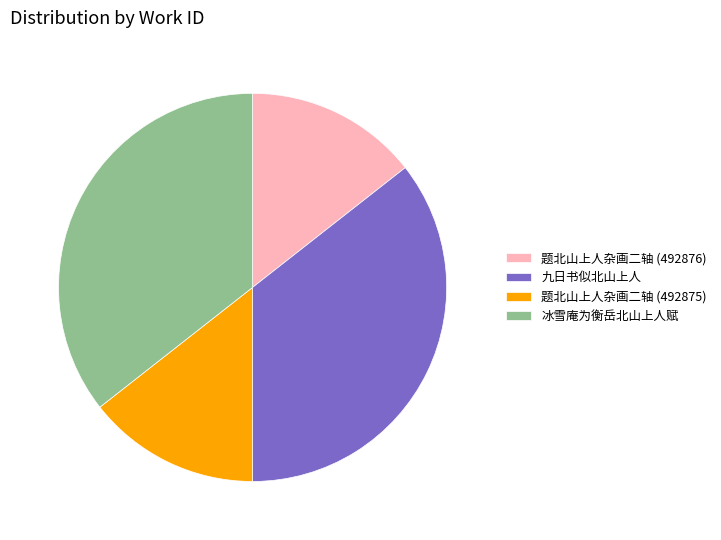

What is the ratio of the value at 题北山上人杂画二轴 (492875) to the value at 九日书似北山上人?

0.4